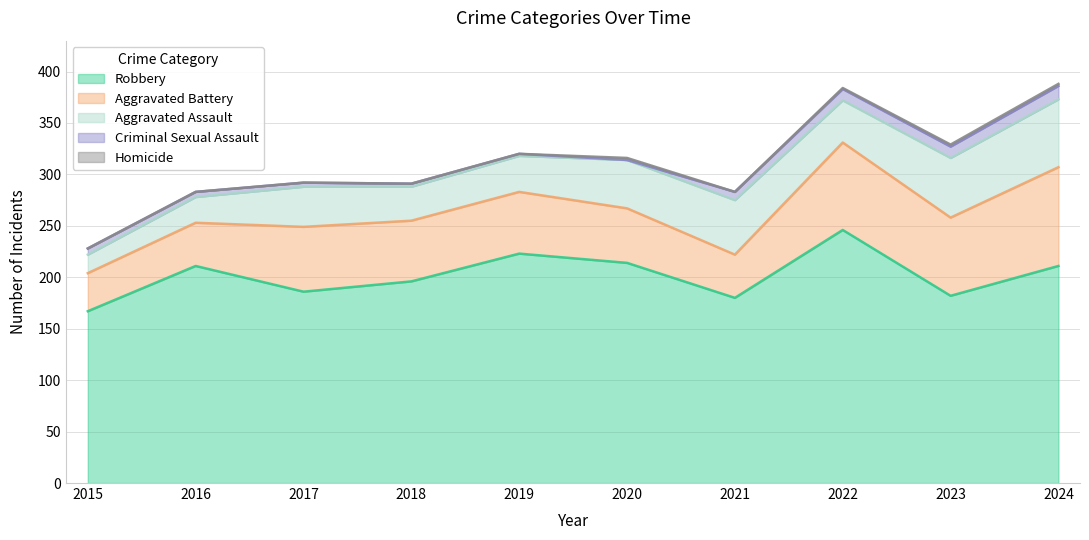

What is the sum of all Robbery values?

2016